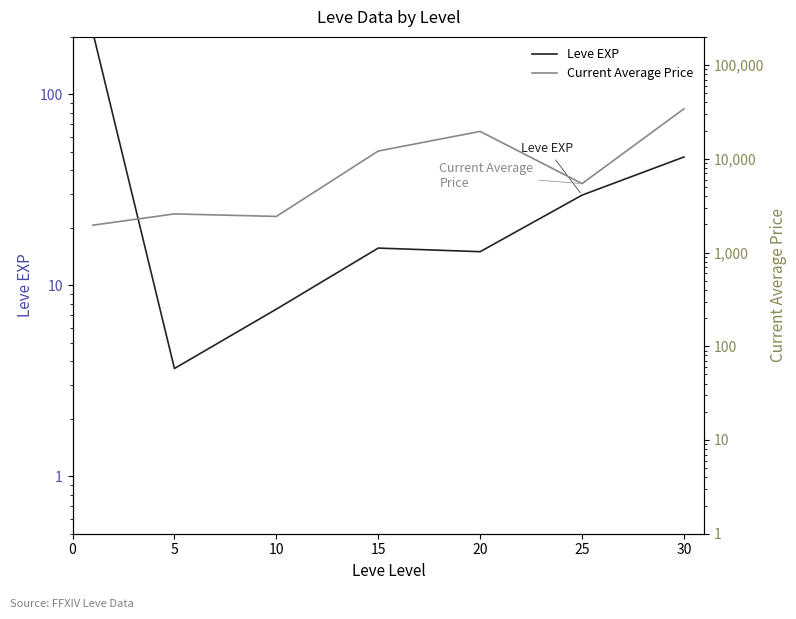

Rank the series at 10 from highest to lowest value.

Current Average Price, Leve EXP